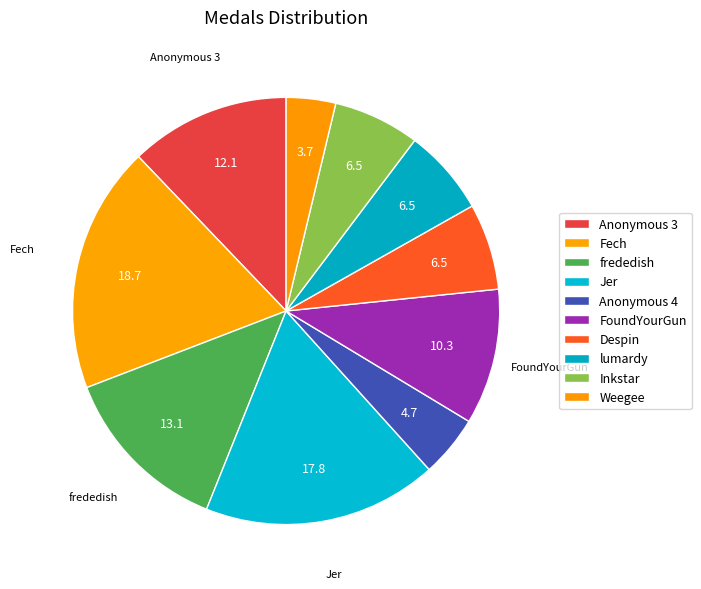

How many slices are in this pie chart?

10